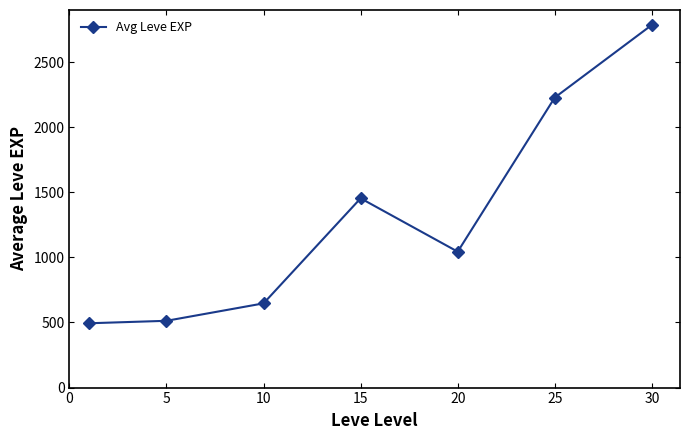

What is the smallest value displayed?

494